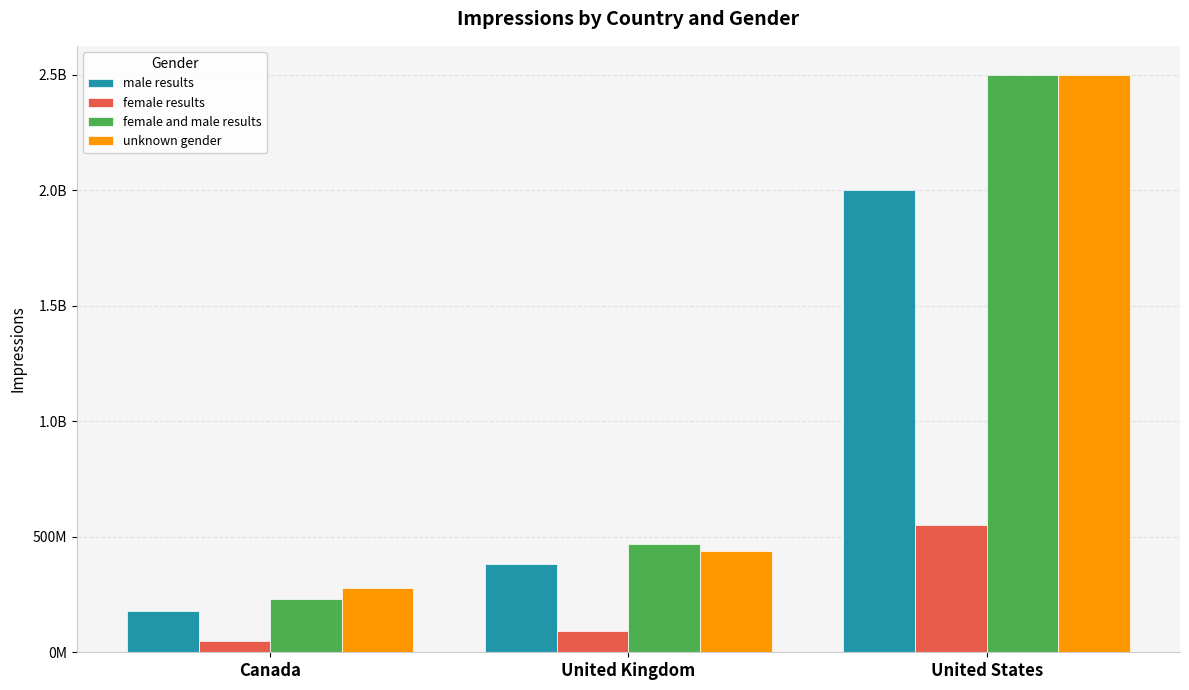

What are all the series names shown in the legend?

male results, female results, female and male results, unknown gender